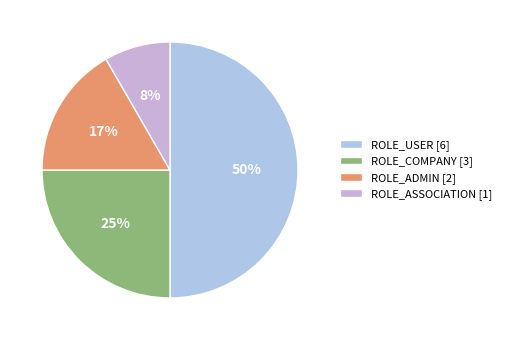

How much of the chart is everything except ROLE_ASSOCIATION?

91.7%